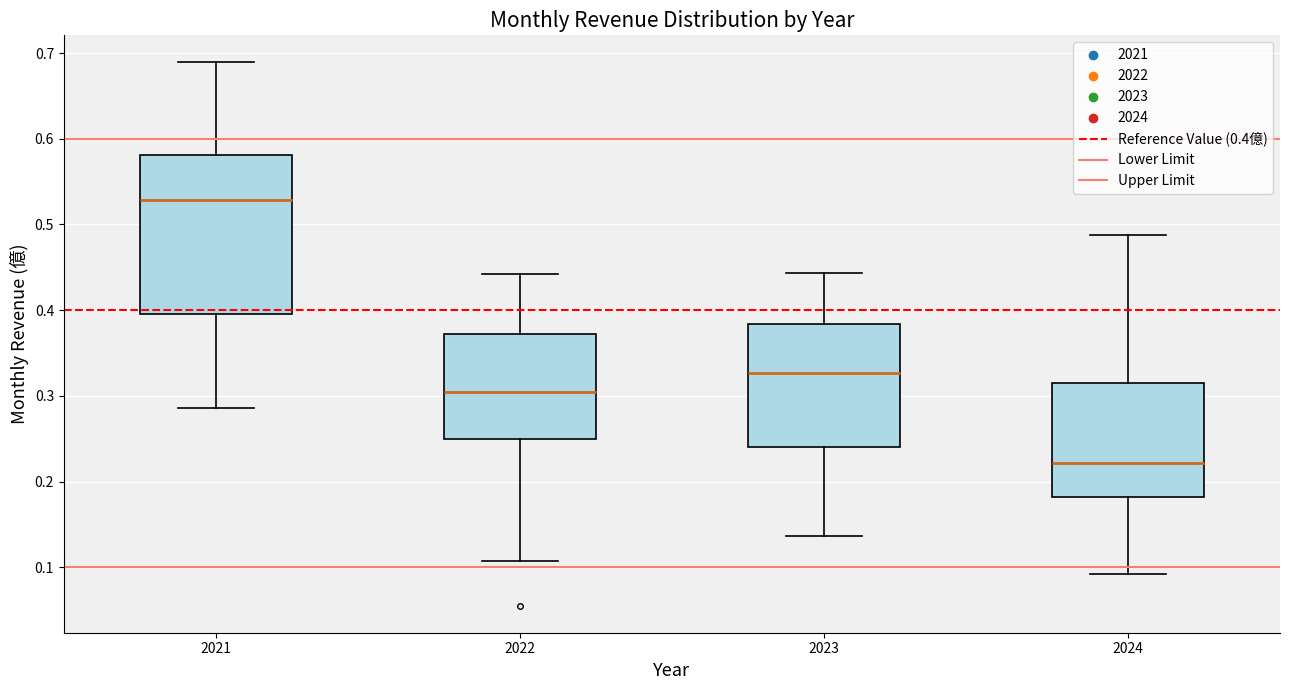

Where does the lower whisker of the box at x = 2021 end on the y-axis? The values are not printed on the chart, so give them approximately, as read against the axis.

0.29